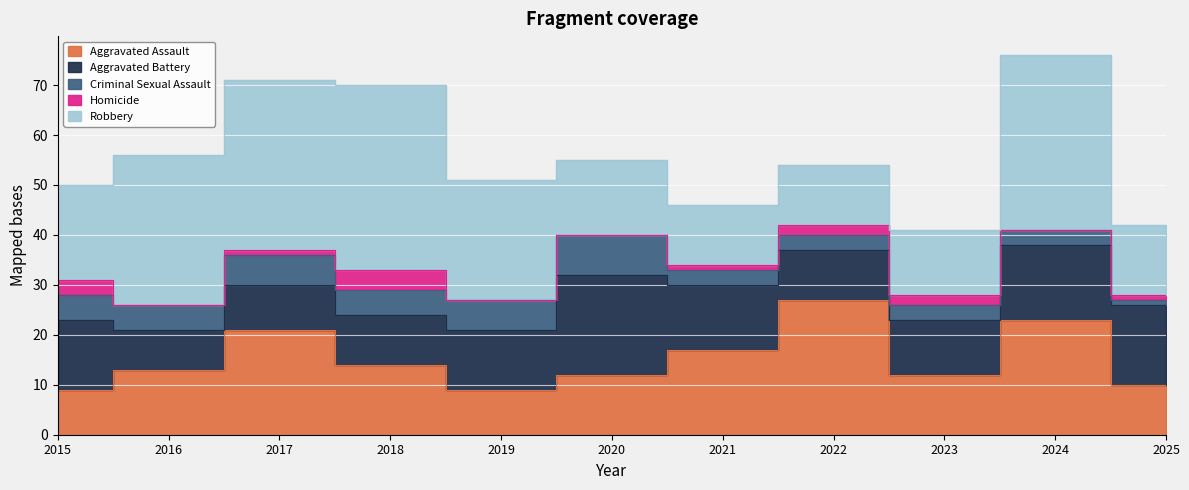

Which series has the largest total across all categories?

Robbery